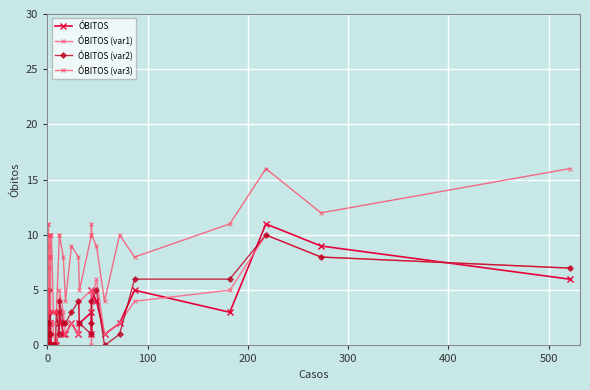

Reading left to right, what are all the values shown in this chart?

ÓBITOS: 0	0	1	0	0	1	1	0	0	2	0	0	0	2	0	0	0	0	0	0	0	0	2	3	1	1	2	1	2	3	1	5	4	1	2	5	3	11	9	6
ÓBITOS (var1): 1	2	0	1	1	3	0	0	1	2	1	1	1	3	2	0	2	2	2	1	0	0	2	5	3	1	2	1	4	5	0	4	6	1	2	4	5	10	8	7
ÓBITOS (var2): 0	0	2	1	0	2	2	0	0	5	0	3	0	1	1	0	1	0	0	0	0	3	1	4	2	2	3	4	2	1	2	4	5	0	1	6	6	10	8	7
ÓBITOS (var3): 5	5	9	8	3	11	11	5	10	7	3	8	8	10	10	3	10	10	3	3	3	3	10	10	8	4	9	8	5	10	11	10	9	4	10	8	11	16	12	16